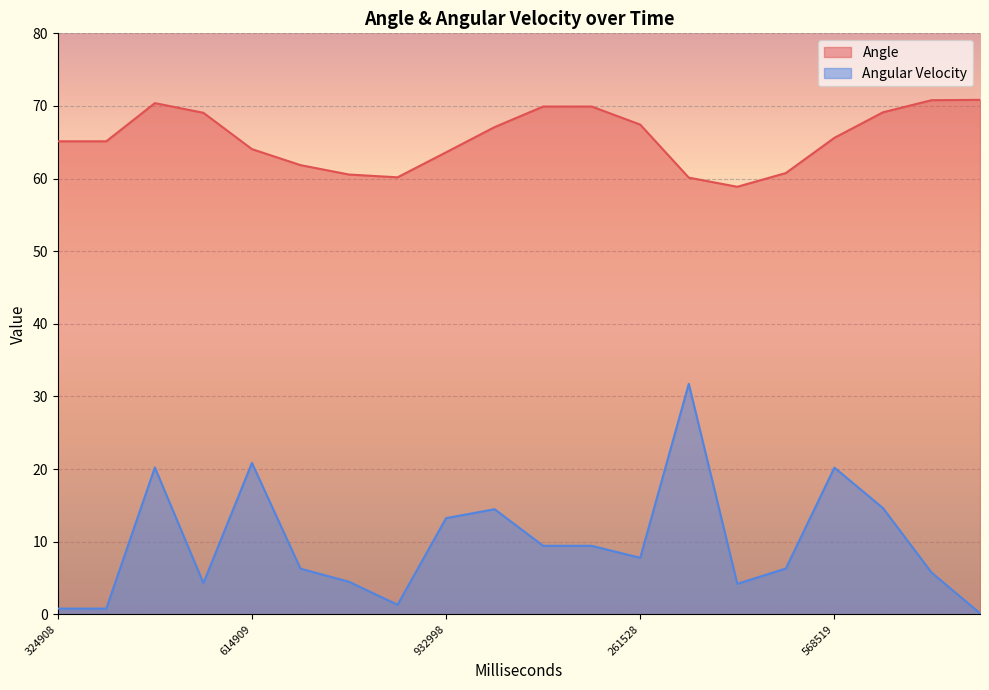

Which series has the largest total across all categories?

Angle